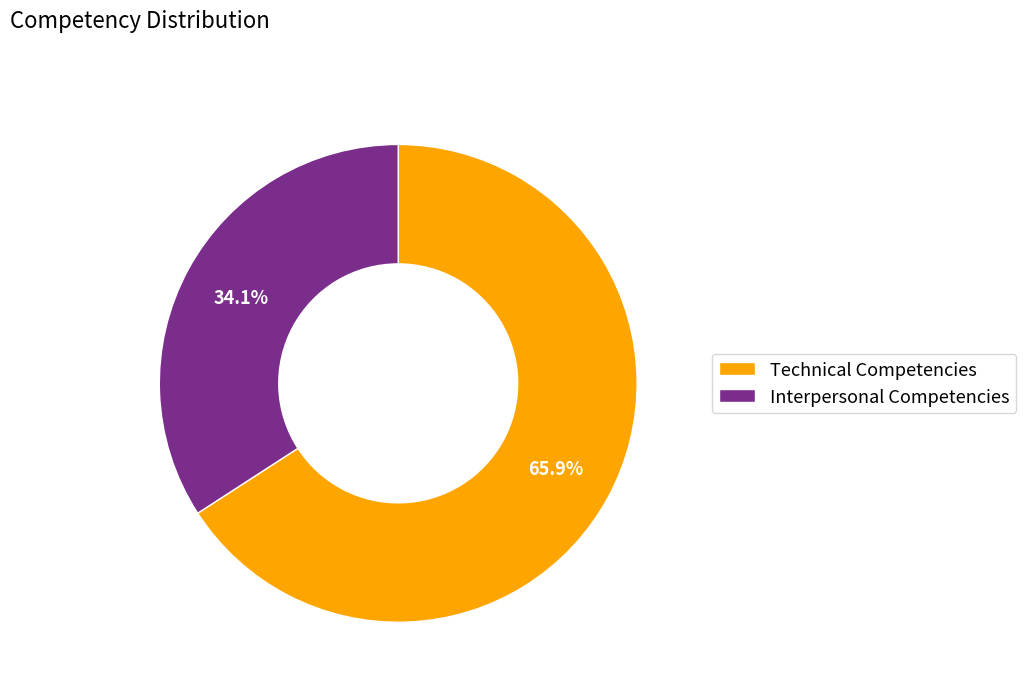

Which slice is the smallest?

Interpersonal Competencies